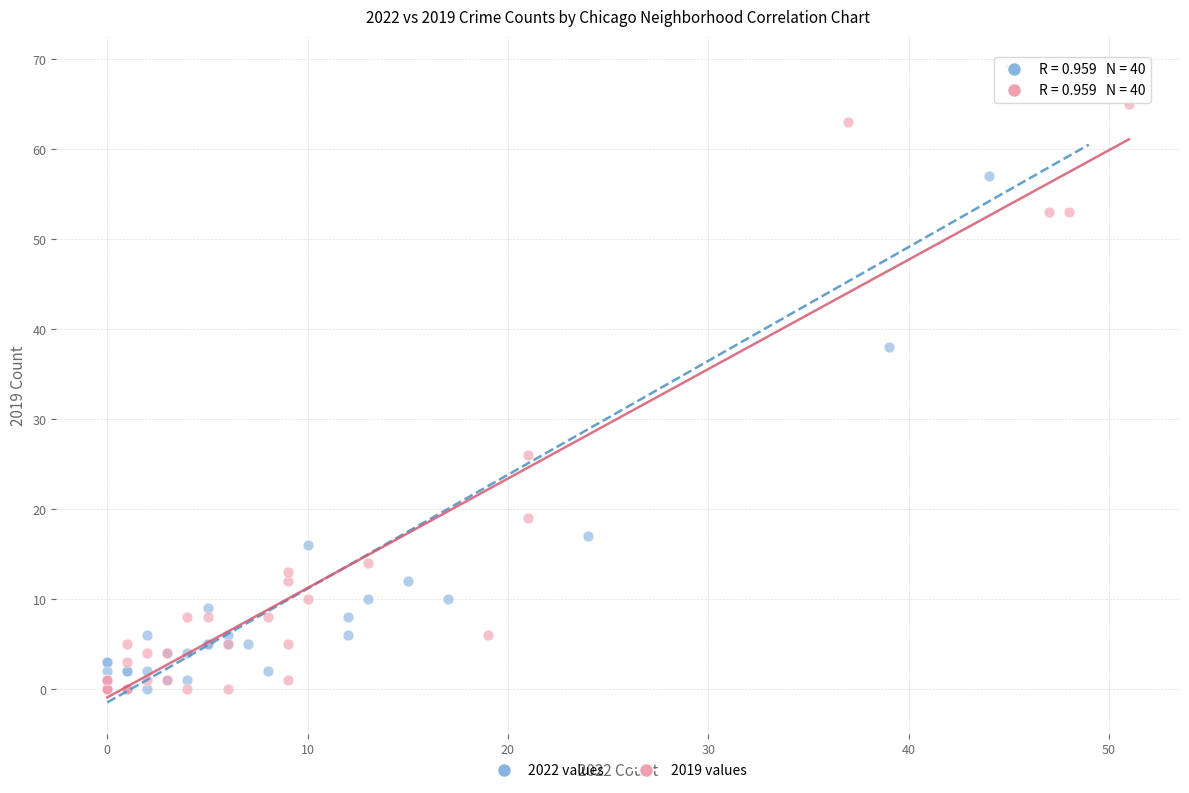

Which series has the largest Y range (max minus min)?

2022 values